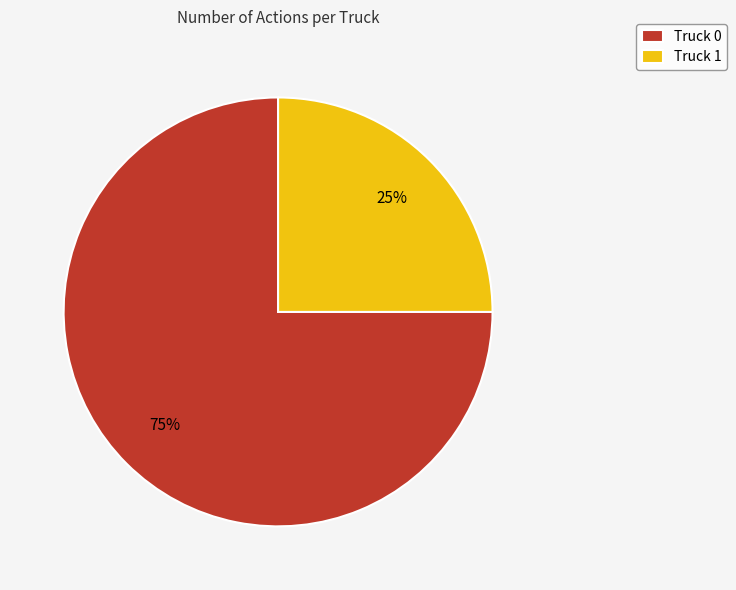

To the nearest percent, what is the average slice percentage?

50%